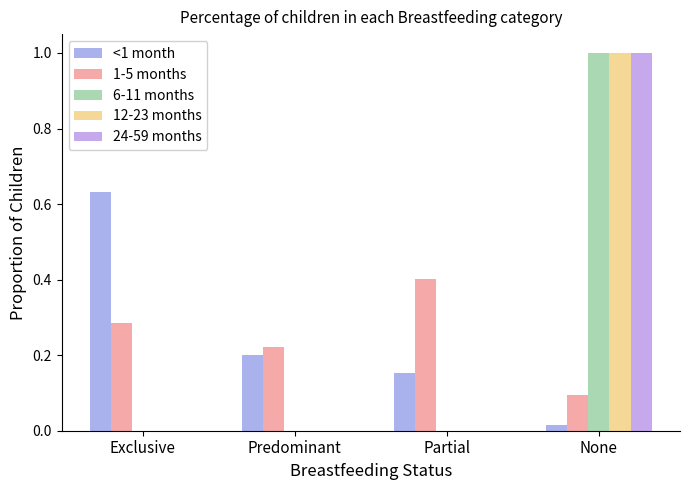

At which category is the sum across all series the highest?

None